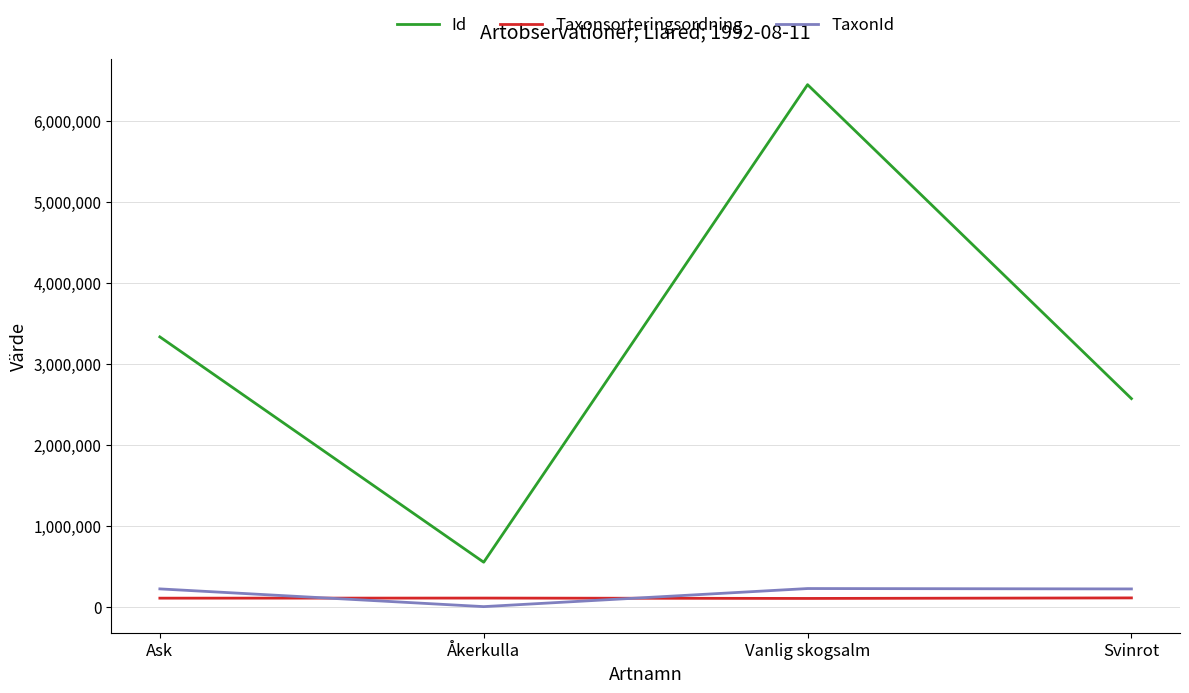

Where is the first local maximum for TaxonId?

Vanlig skogsalm